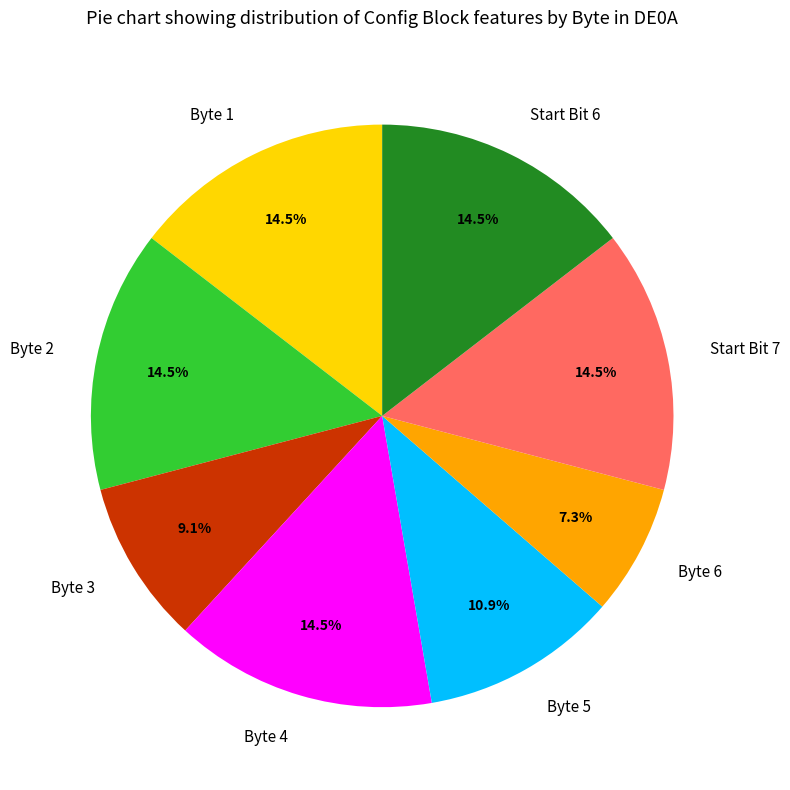

What portion of the pie excludes Byte 1?

85.5%